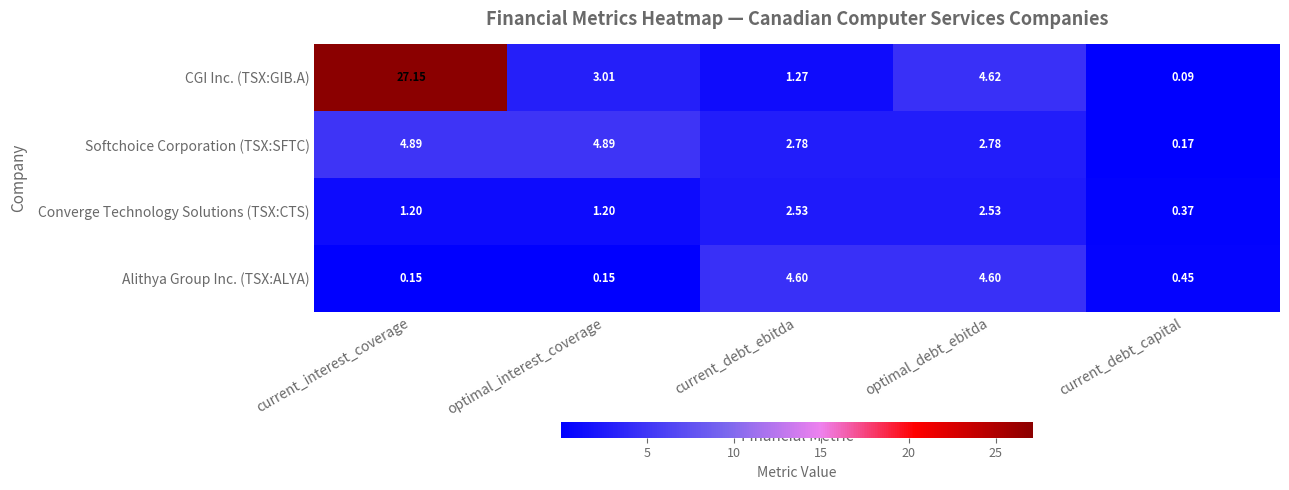

At which label does CGI Inc. (TSX:GIB.A) reach its peak?

current_interest_coverage